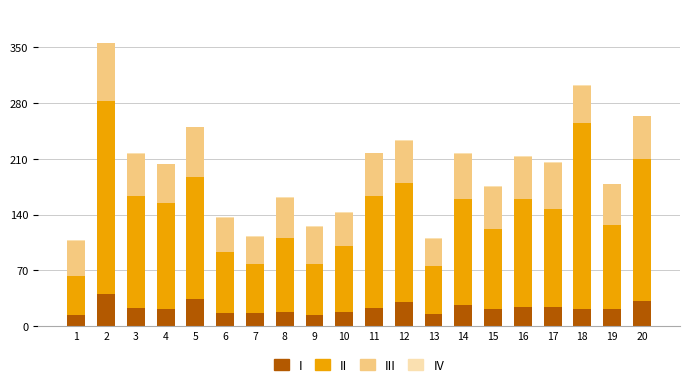

Is it true that I equals 15.7 at 13?

True